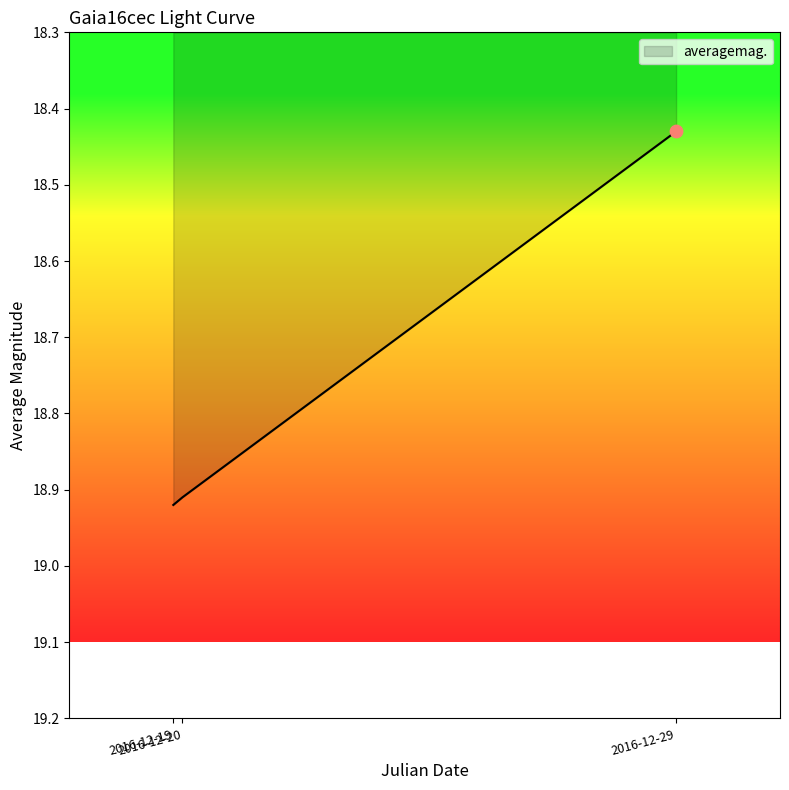

What is the ratio of the value at 2016-12-20 to the value at 2016-12-19?

1.0